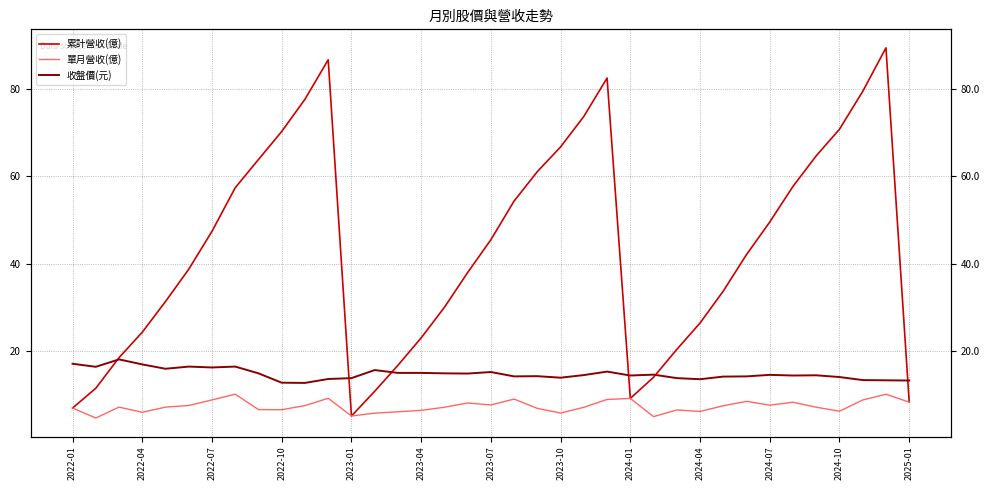

Which series has the largest range (max minus min)?

累計營收(億)